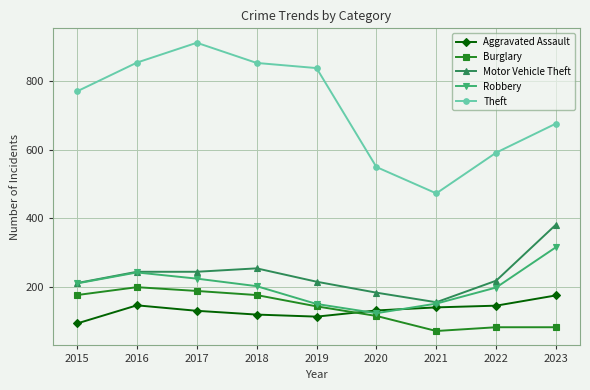

True or false: Theft and Burglary cross at least once.

False